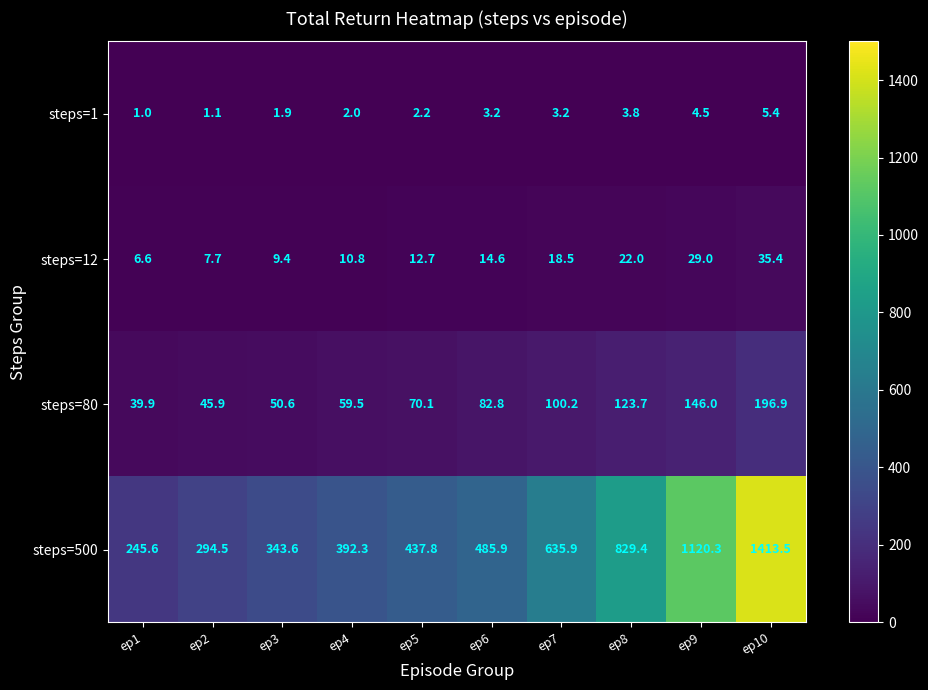

What is the highest value of the steps=1 series?

5.4